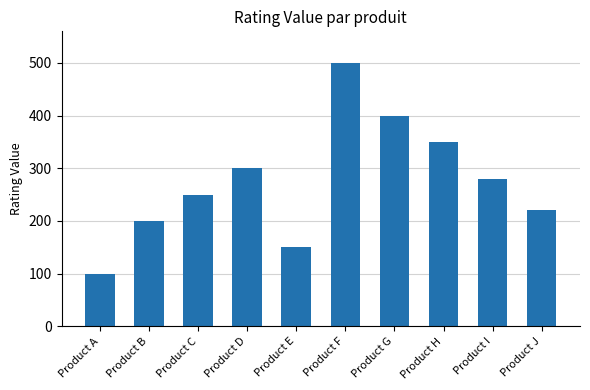

Reading left to right, transcribe all the data shown in this chart.

100	200	250	300	150	500	400	350	280	220